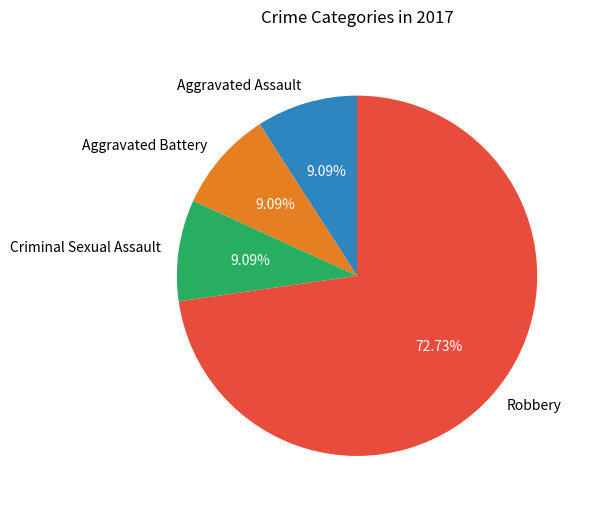

What percentage is the Robbery slice, to the nearest percent?

73%